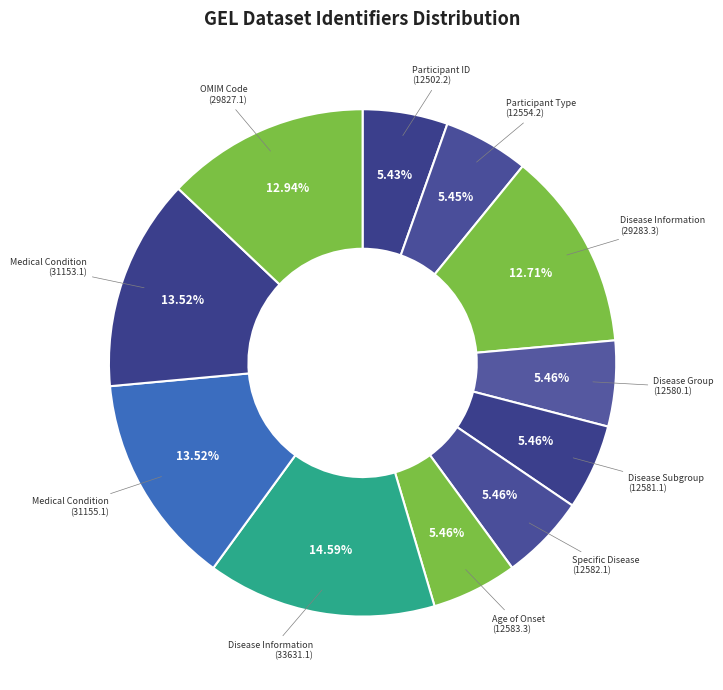

Count the number of slices in the pie.

11